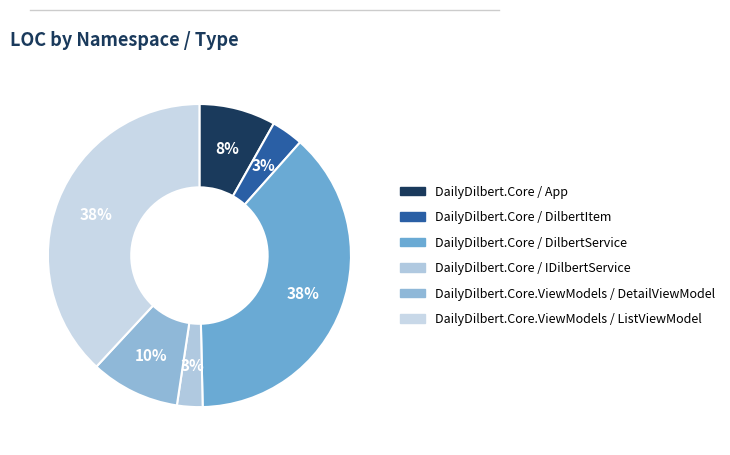

Does any single category account for the majority?

No